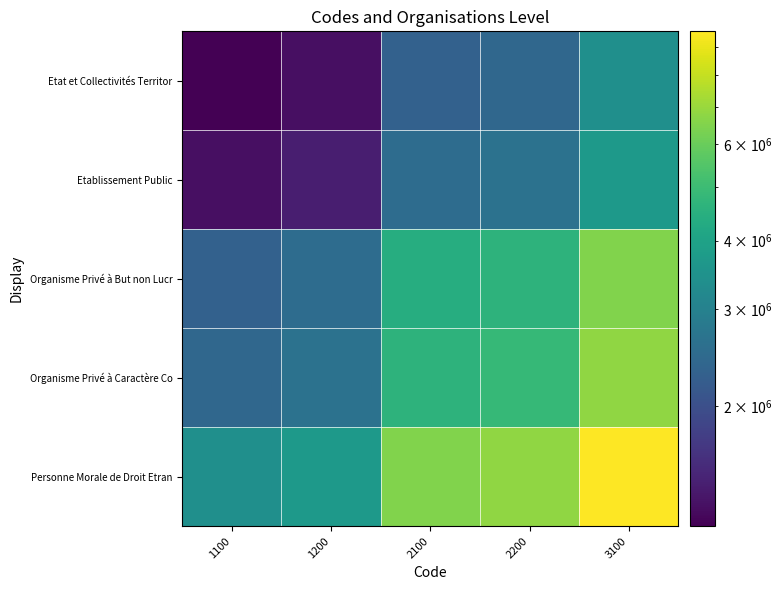

What is the total value across all series at 2100?

20370000